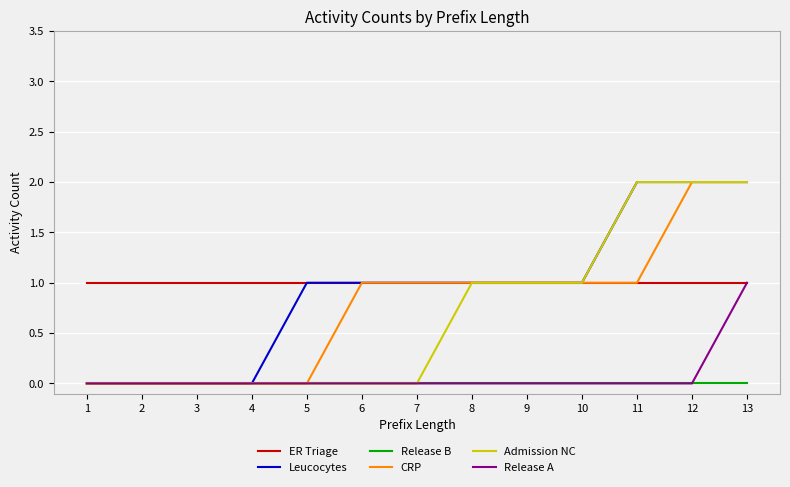

True or false: Release B and ER Triage intersect in this chart.

False